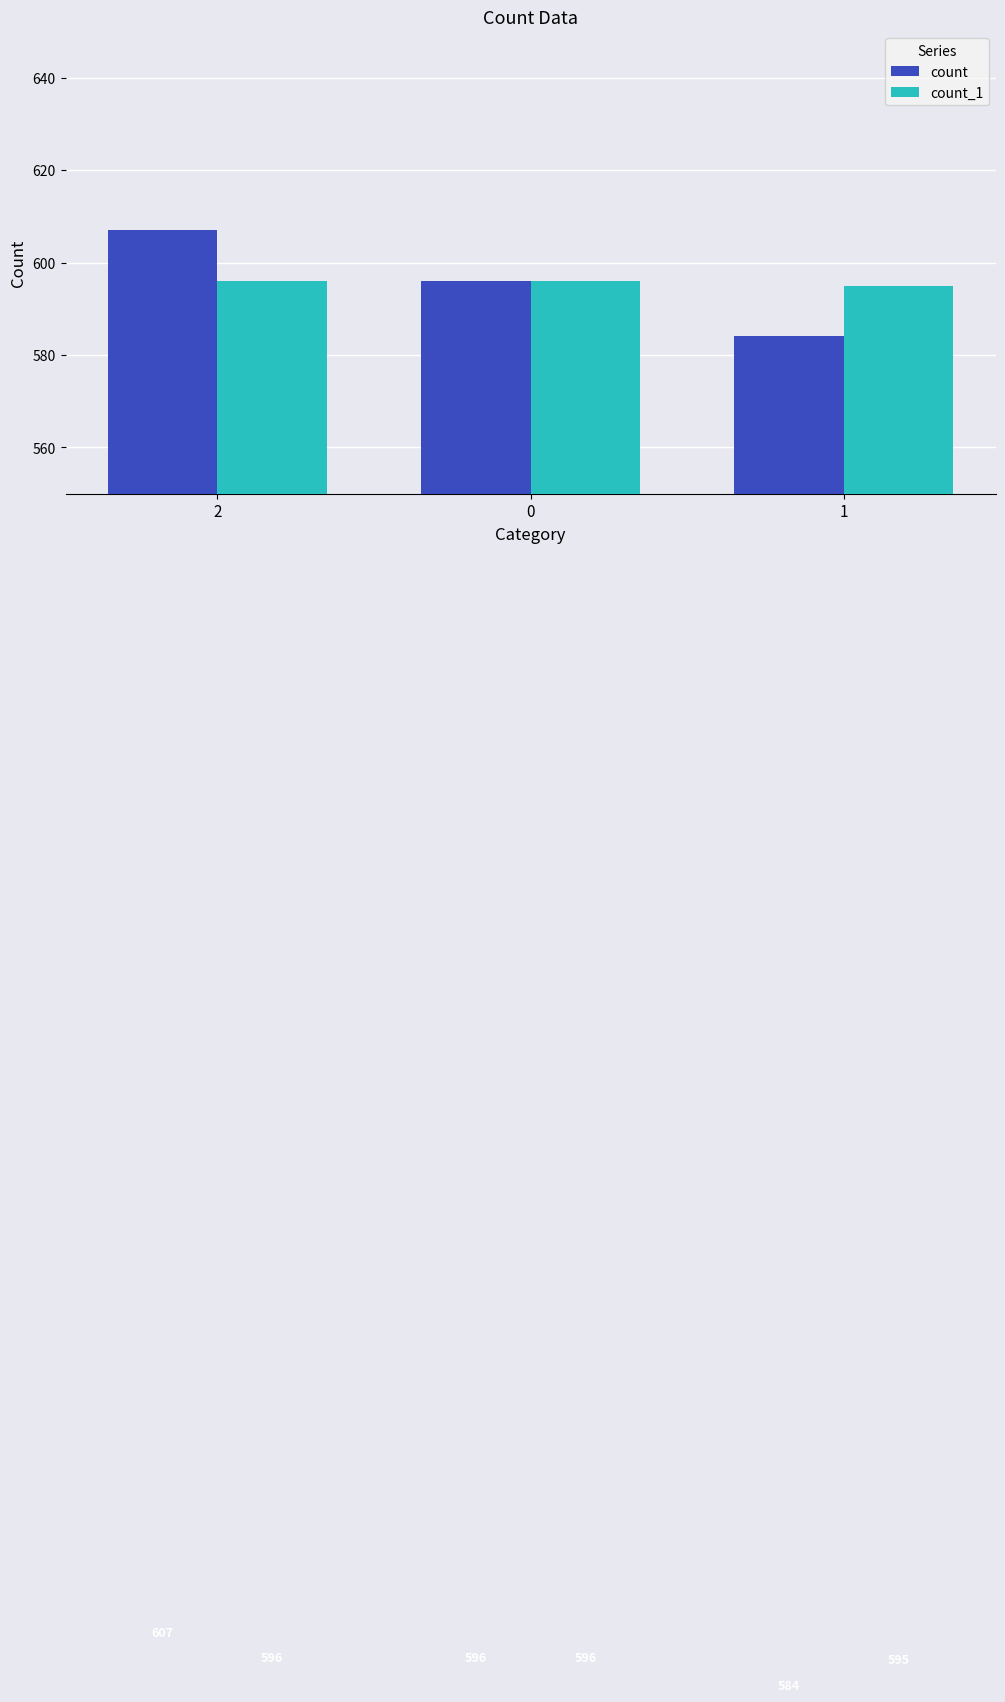

Reading right to left, extract all data points from this chart.

count: 584	596	607
count_1: 595	596	596